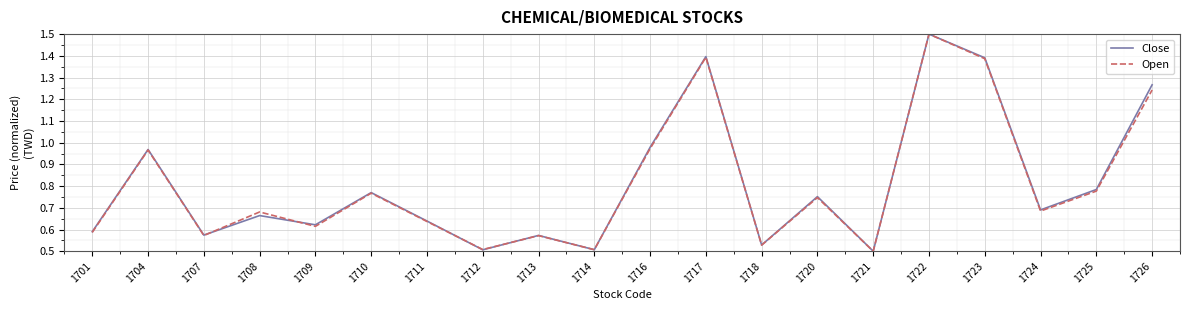

The value of Open at 1716 is 1.7. True or false?

False